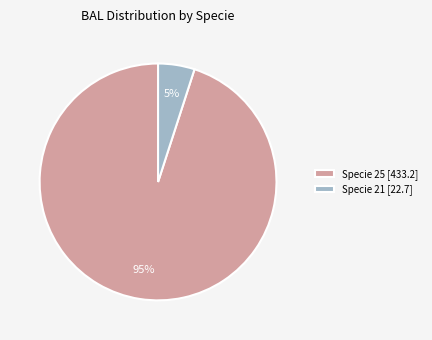

How many segments does this pie chart have?

2